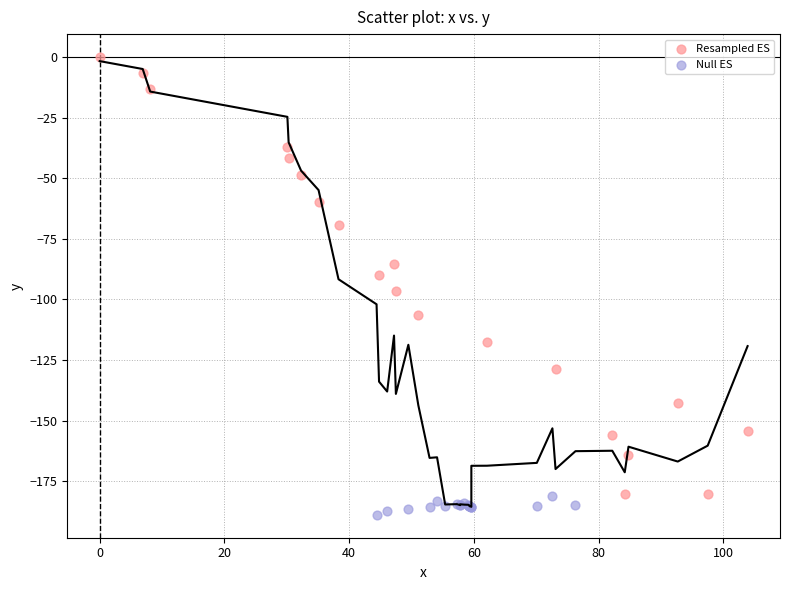

Which series has the largest Y range (max minus min)?

Resampled ES